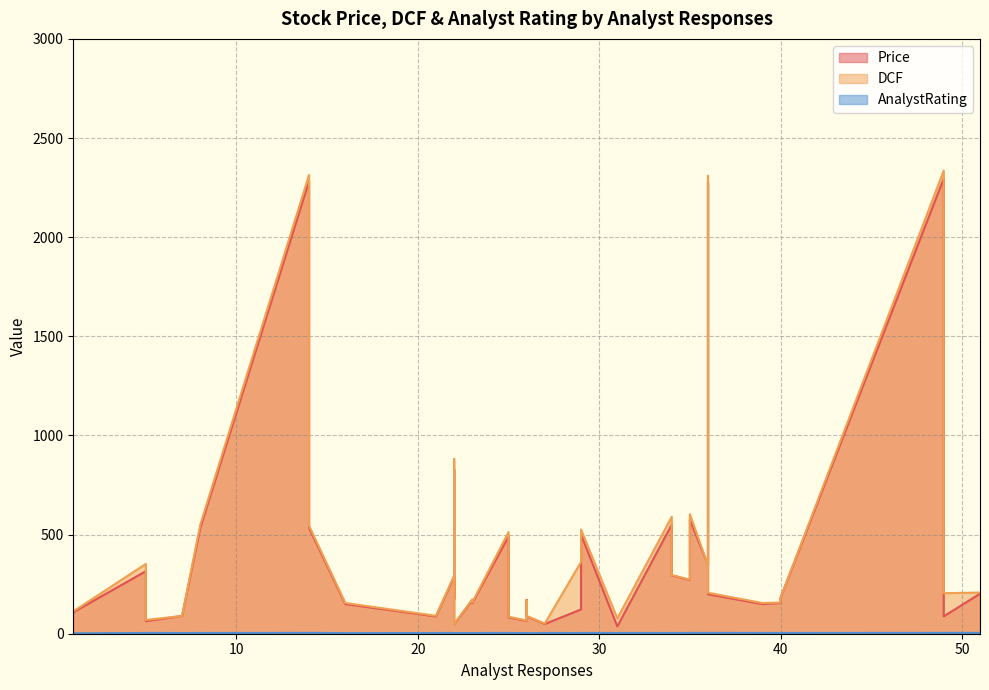

True or false: DCF and AnalystRating cross at least once.

False